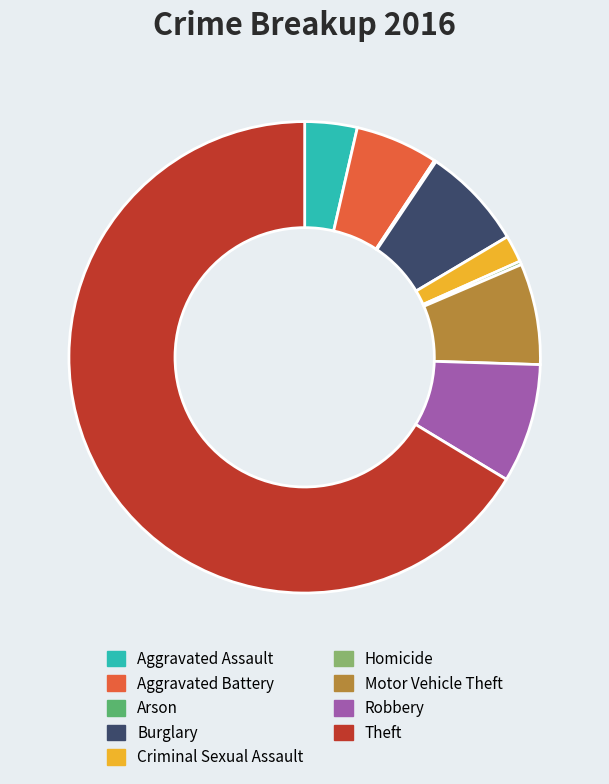

Does any single category account for the majority?

Yes